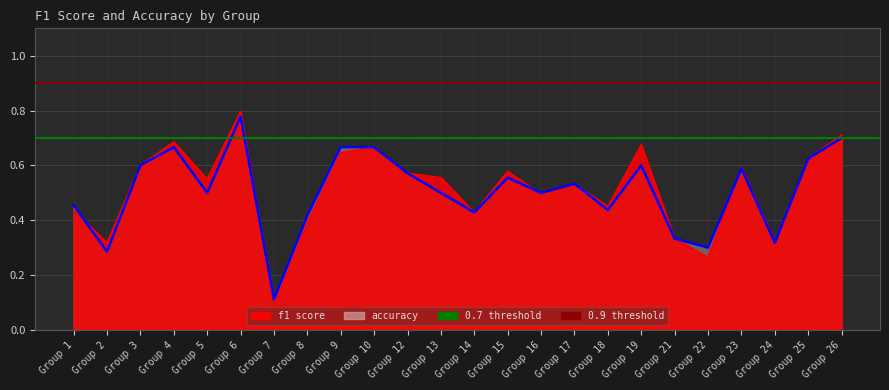

What is the value of the f1 point at the 24th from the left?

0.7